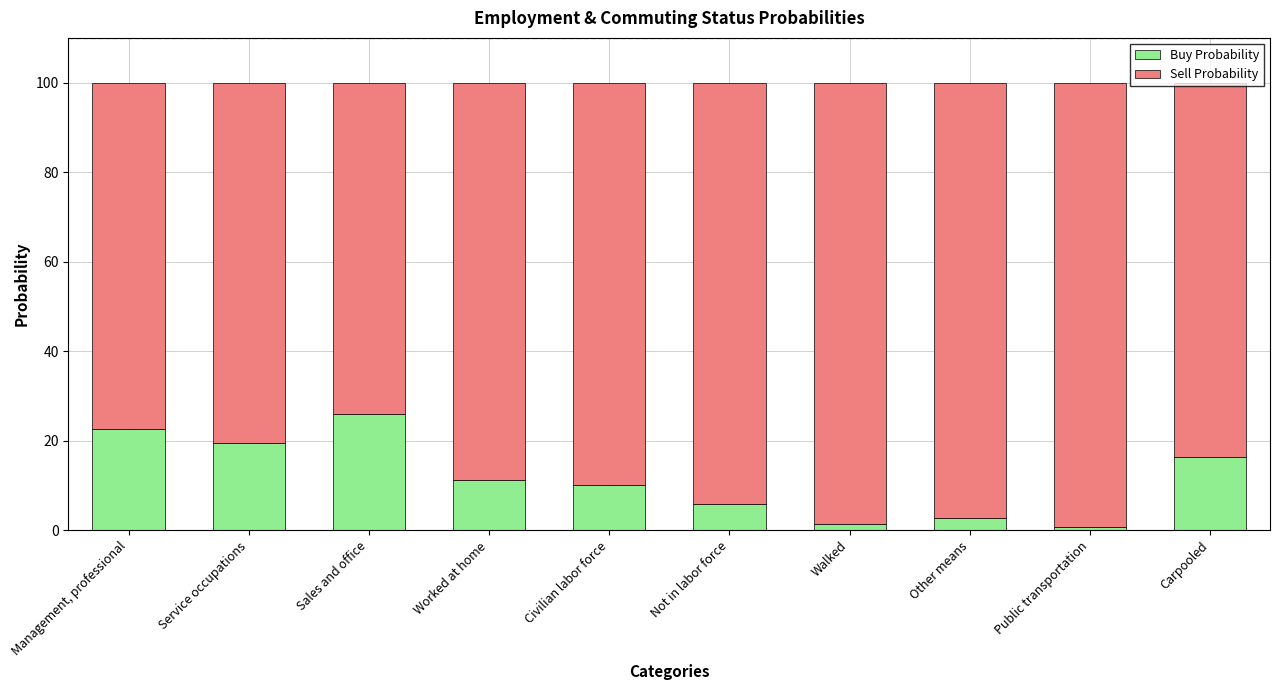

What is the difference between the second highest and minimum values in the Buy Probability series?

21.8